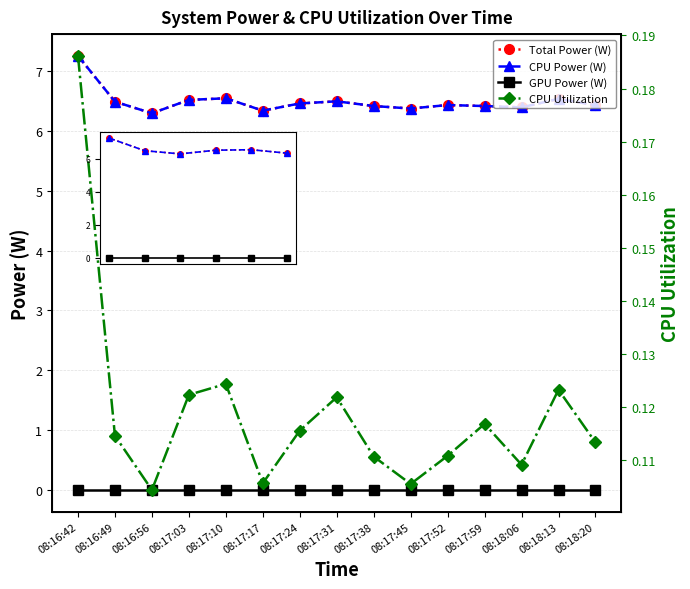

What is the label of the 5th point from the right?

08:17:52